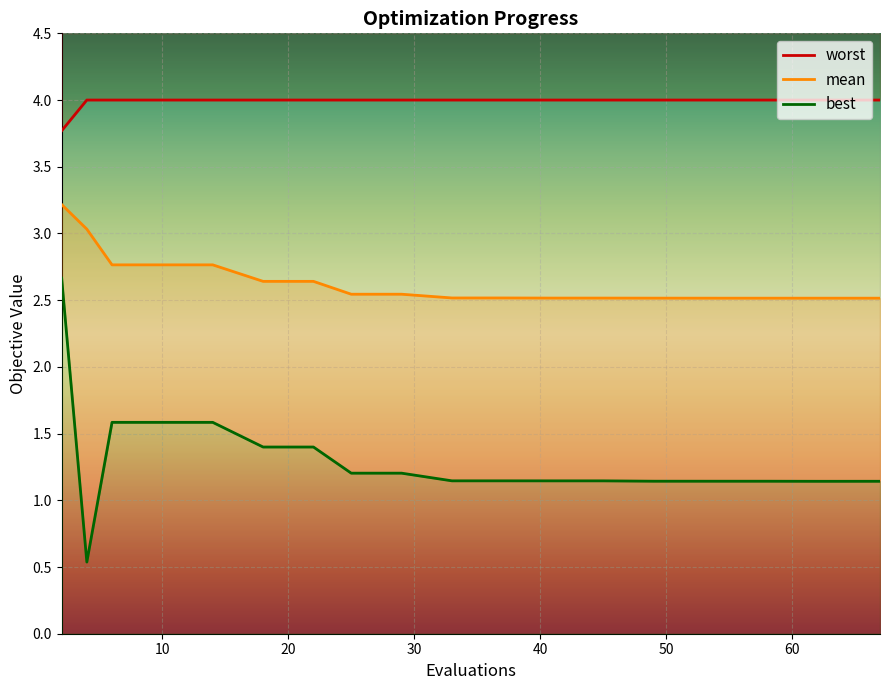

What is the average value of the best series?

1.3